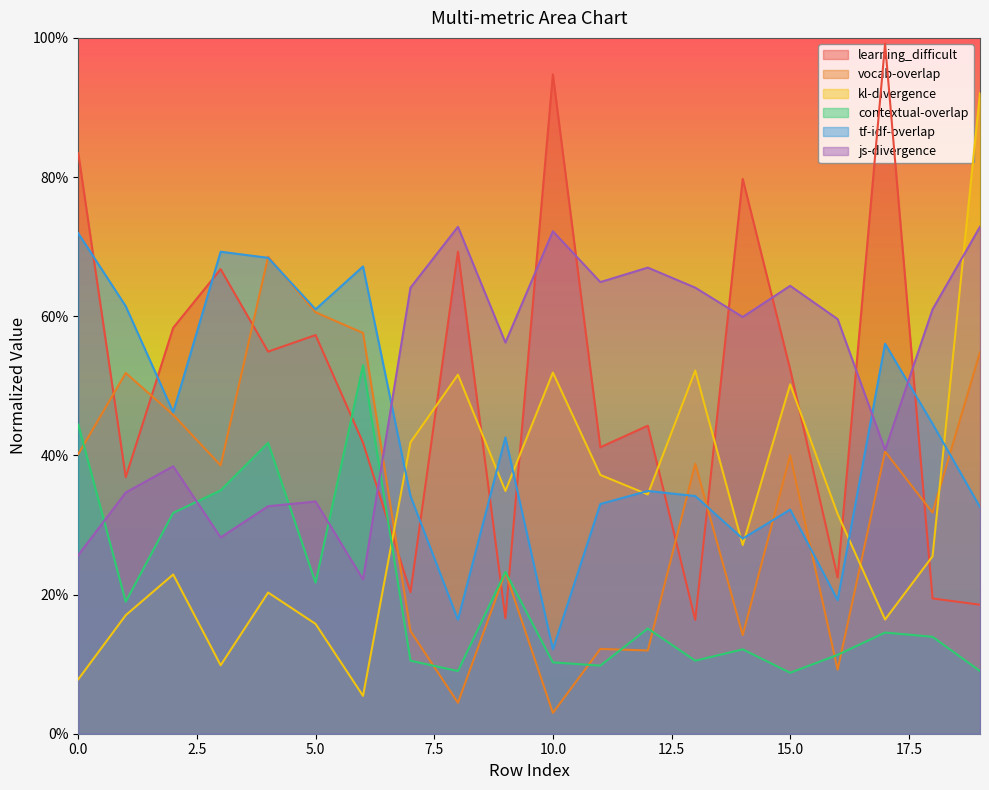

At which category does the chart reach its minimum across all series?

10